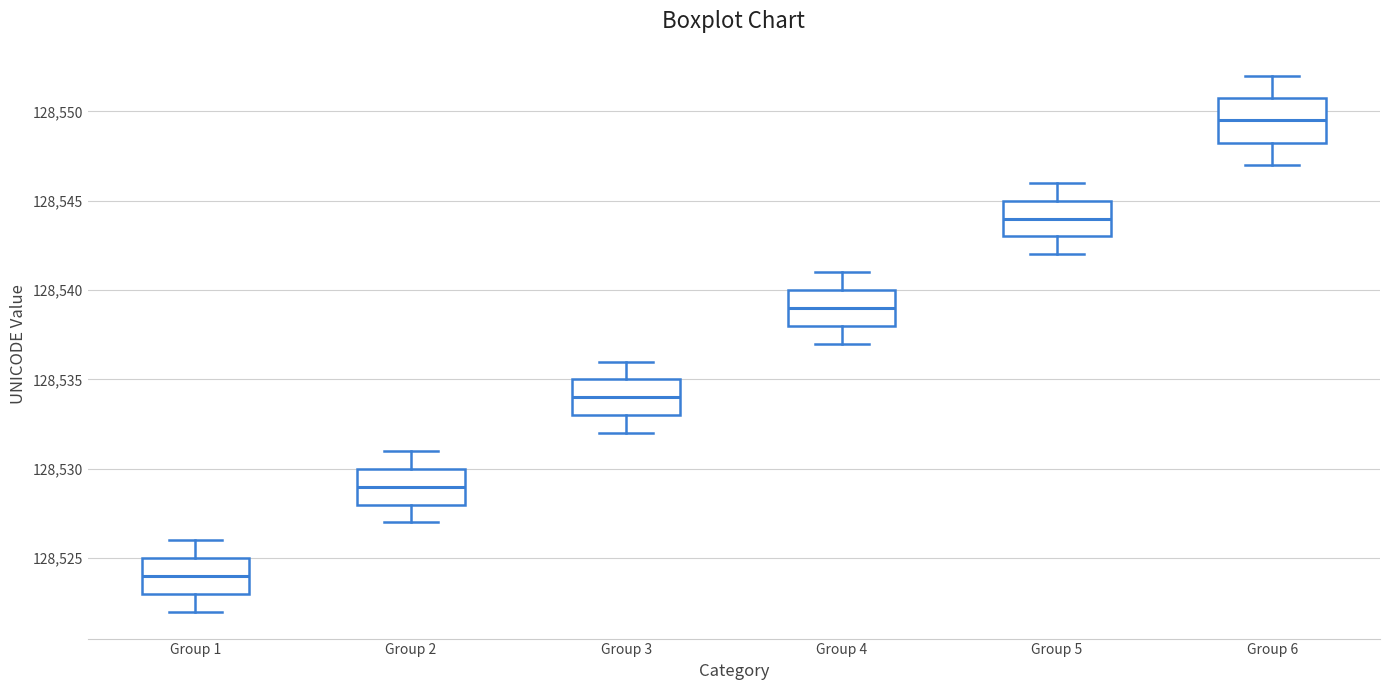

Reading left to right, transcribe this box plot: for each box, give where its median line is, the range the box spans, and where its two whiskers end, as read against the y-axis. The values are not printed on the chart, so give them approximately, as read against the axis.

Group 1: median 128524.0, box 128523.0 to 128525.0, whiskers 128522.0 to 128526.0
Group 2: median 128529.0, box 128528.0 to 128530.0, whiskers 128527.0 to 128531.0
Group 3: median 128534.0, box 128533.0 to 128535.0, whiskers 128532.0 to 128536.0
Group 4: median 128539.0, box 128538.0 to 128540.0, whiskers 128537.0 to 128541.0
Group 5: median 128544.0, box 128543.0 to 128545.0, whiskers 128542.0 to 128546.0
Group 6: median 128549.5, box 128548.5 to 128551.0, whiskers 128547.0 to 128552.0